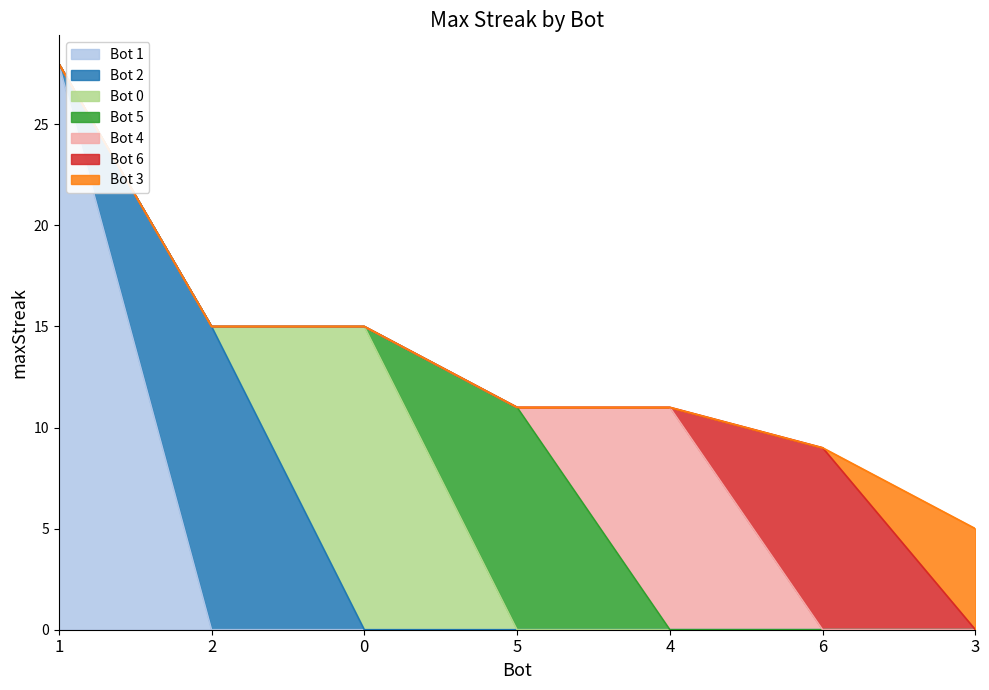

Rank the categories by value from lowest to highest.

3, 6, 5, 4, 2, 0, 1